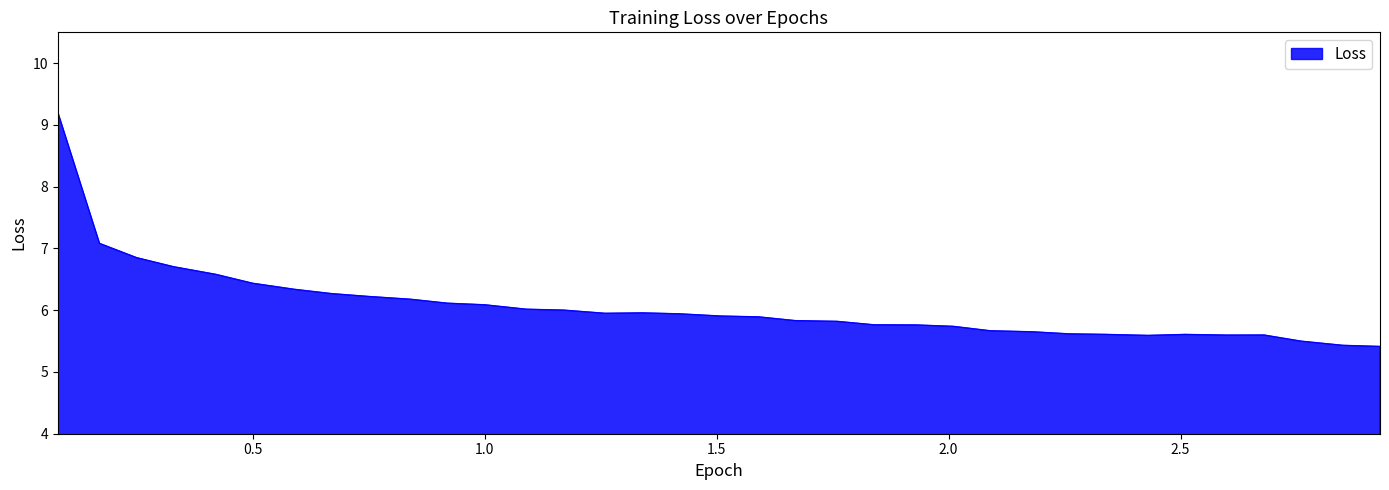

What is the difference between the maximum and minimum values?

3.8